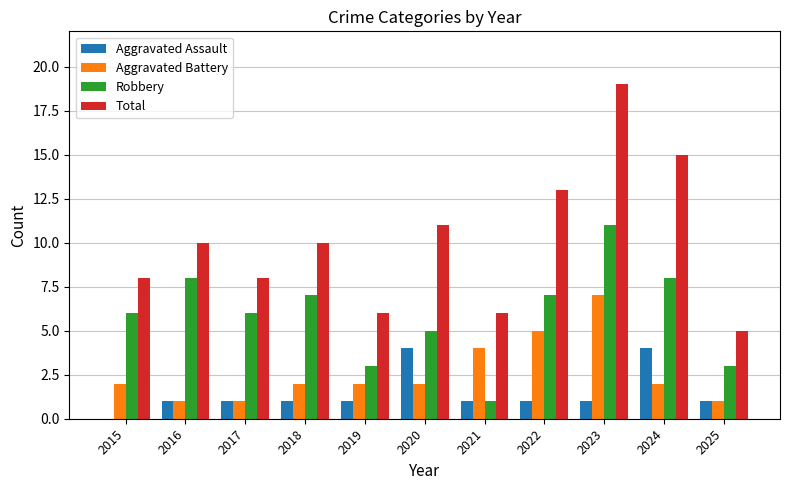

The value of Total at 2020 is 11. True or false?

True